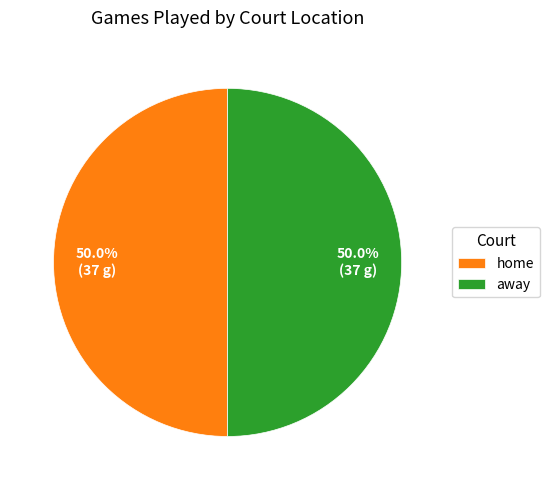

How much of the chart is everything except away?

50.0%